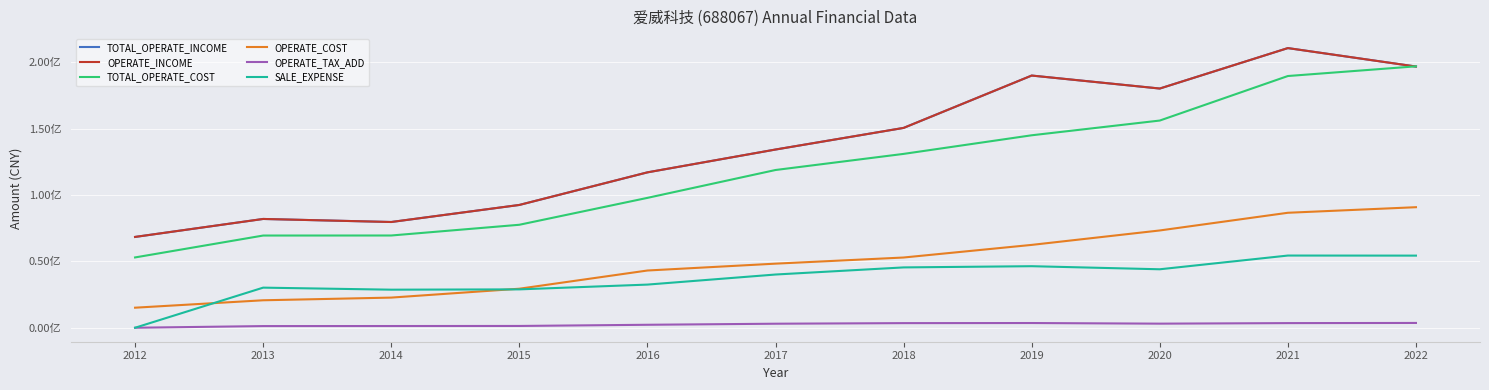

True or false: OPERATE_INCOME and TOTAL_OPERATE_INCOME intersect in this chart.

False